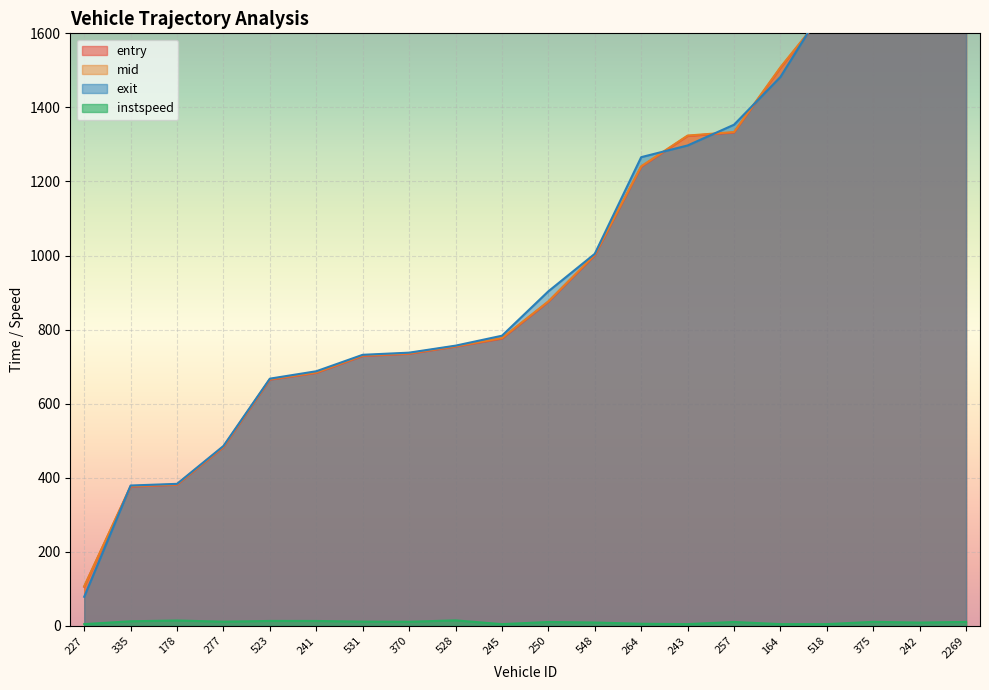

Is the value of entry at 277 greater than the value of instspeed at 523?

Yes